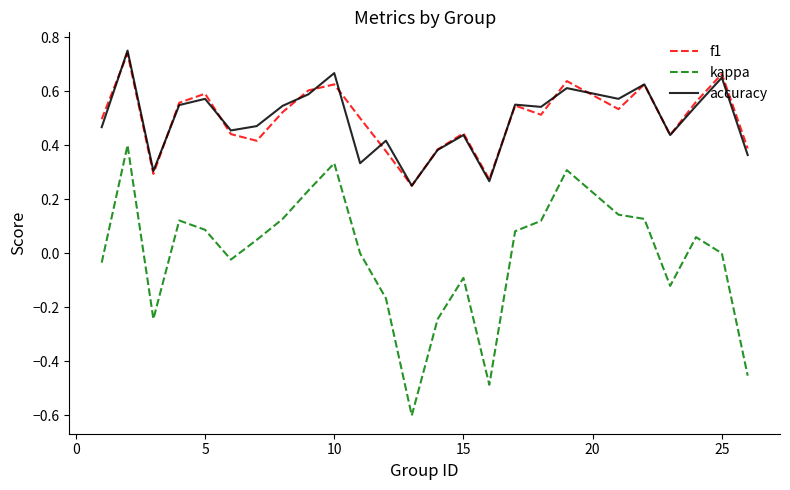

How many lines are shown in the chart?

3